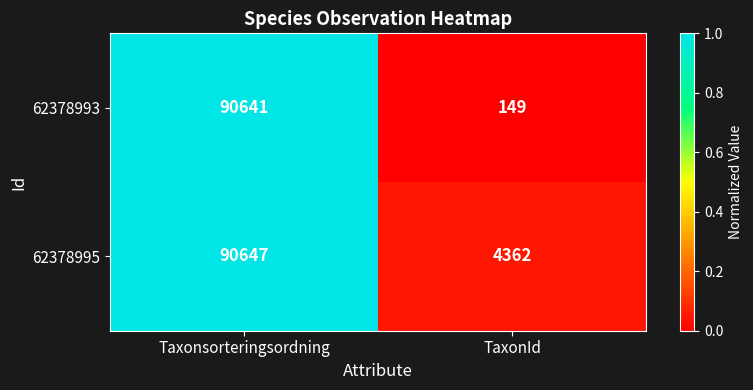

Which series has the largest range (max minus min)?

62378993